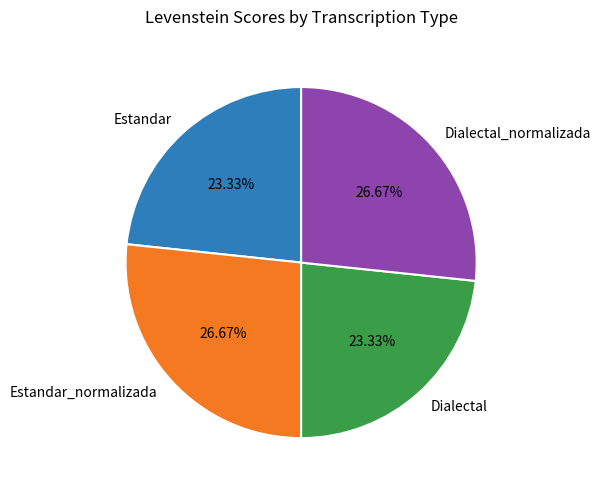

True or false: Estandar_normalizada accounts for 27% of the total.

True